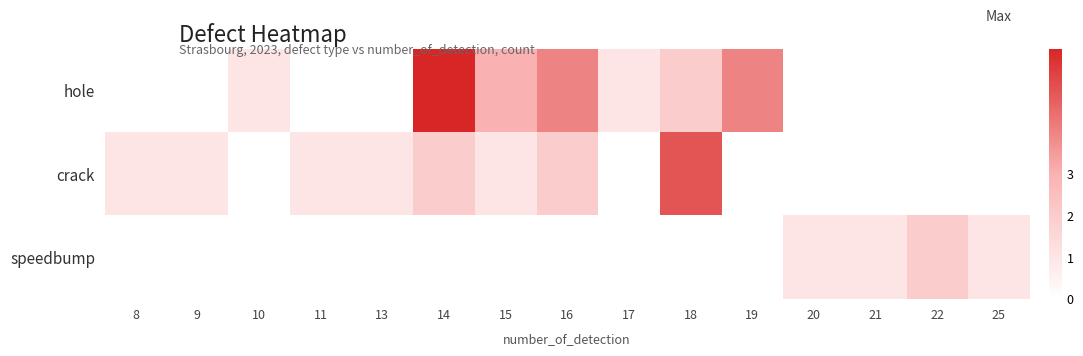

What is the minimum value shown in the chart?

1.0